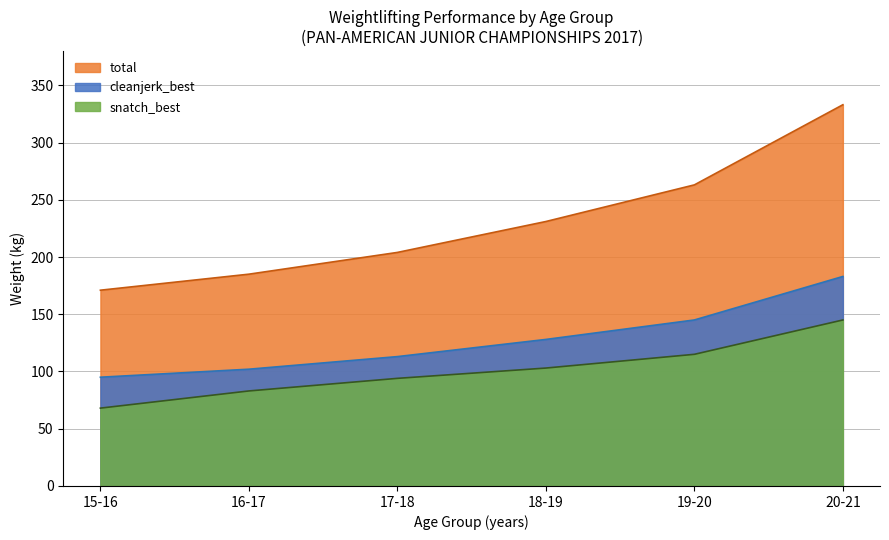

Does the chart have visible grid lines?

Yes